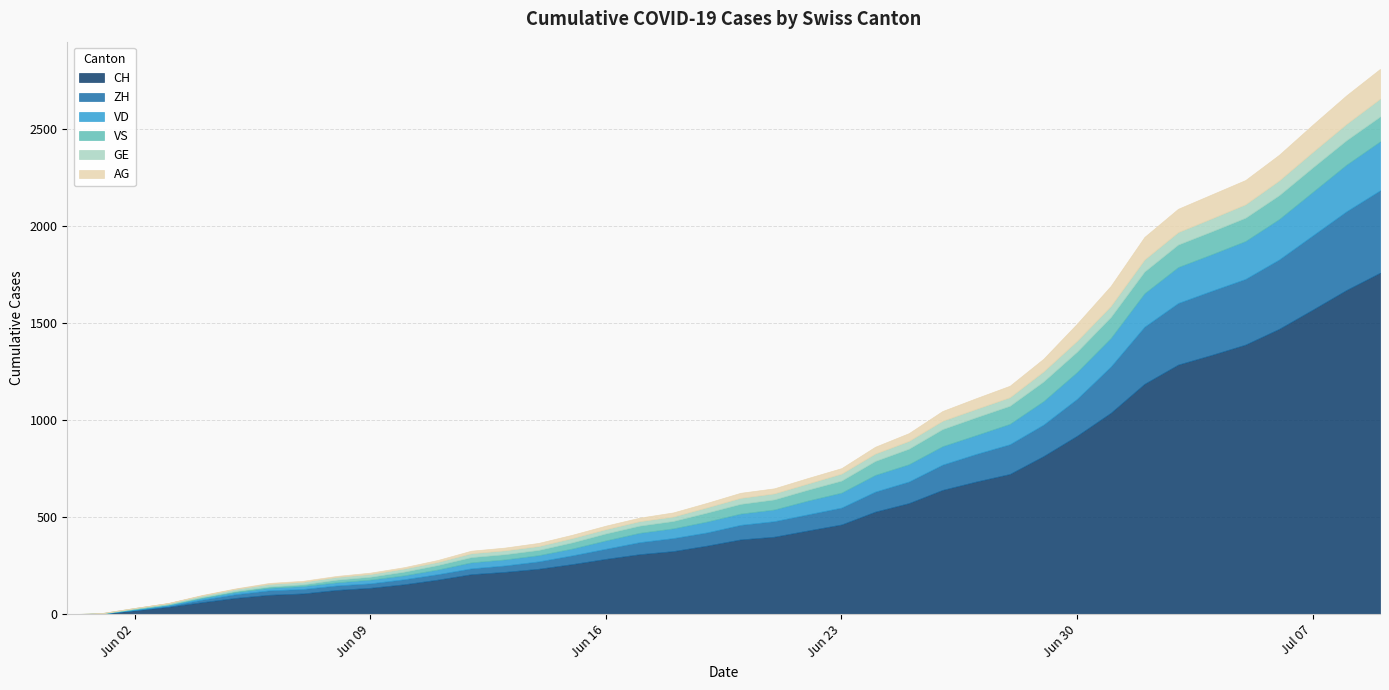

Is the value of ZH at 2020-06-05 greater than the value of VD at 2020-06-27?

No